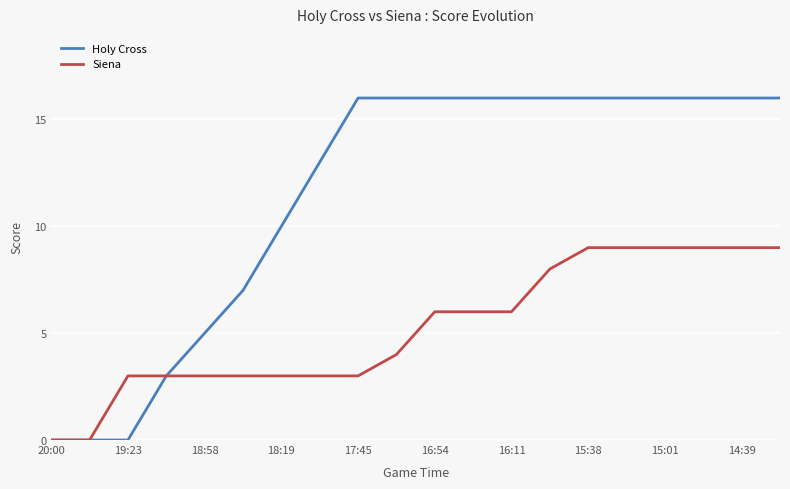

List the series in order of their peak value, lowest first.

Siena, Holy Cross